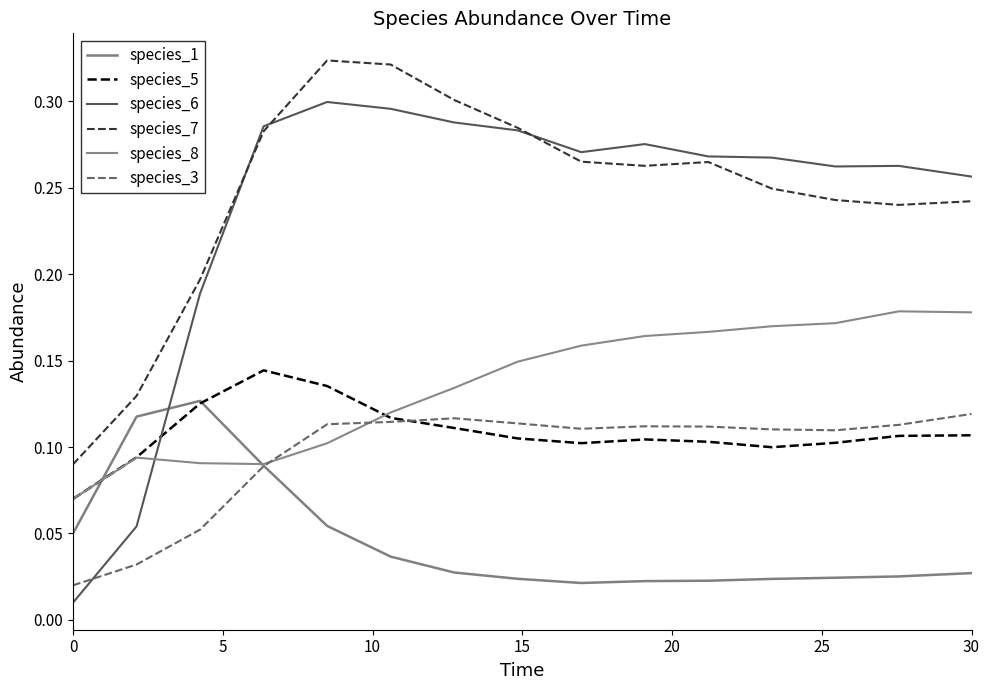

How many lines are shown in the chart?

6